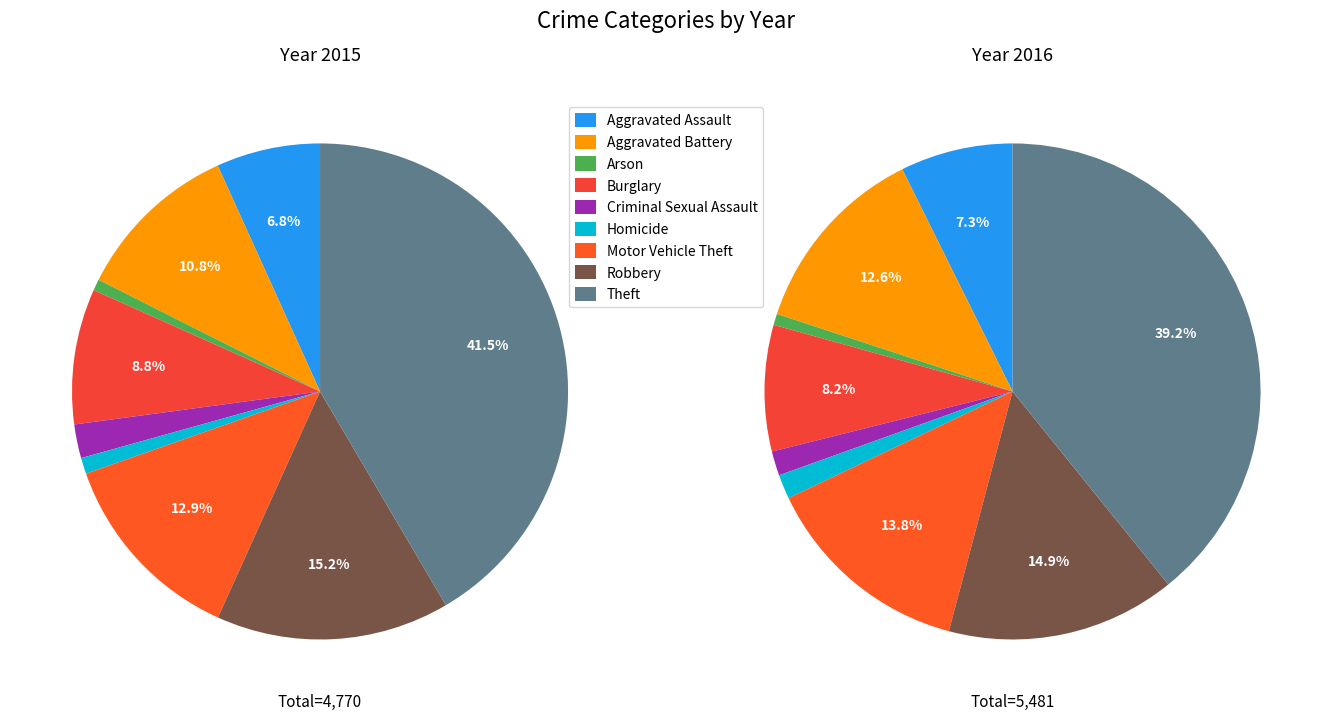

Combined, what portion of the pie is Aggravated Assault and Arson?

7.5%